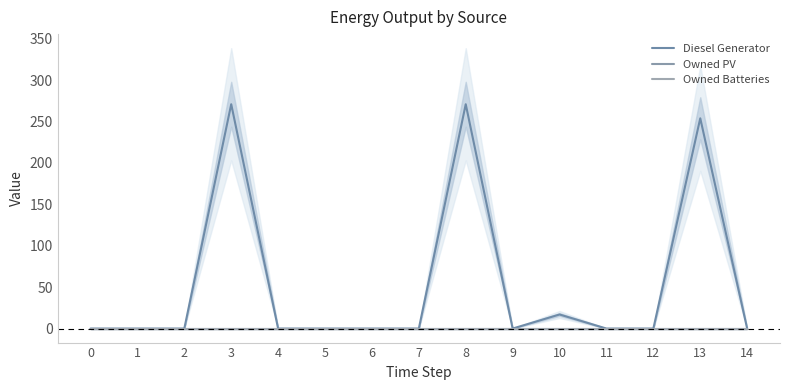

At which category is the sum across all series the highest?

3